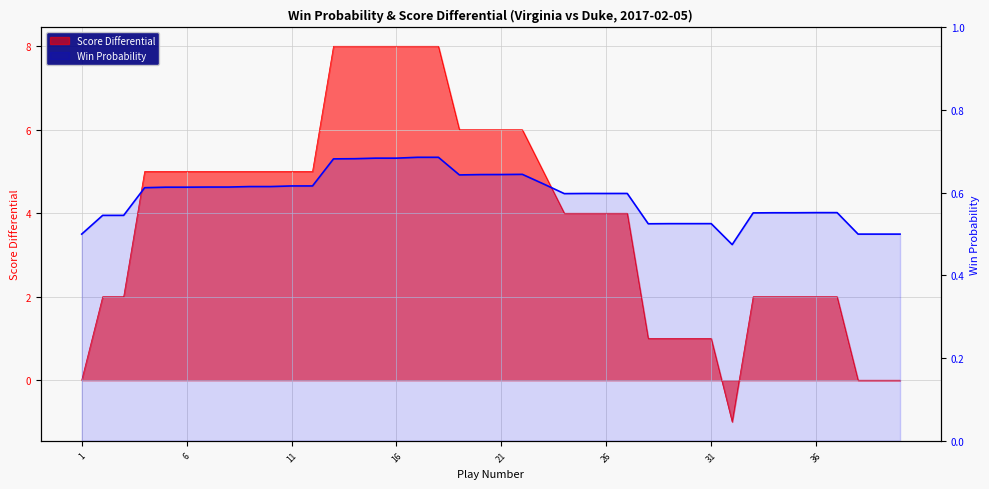

The chart shows a value of 0.6 at 34. True or false?

True